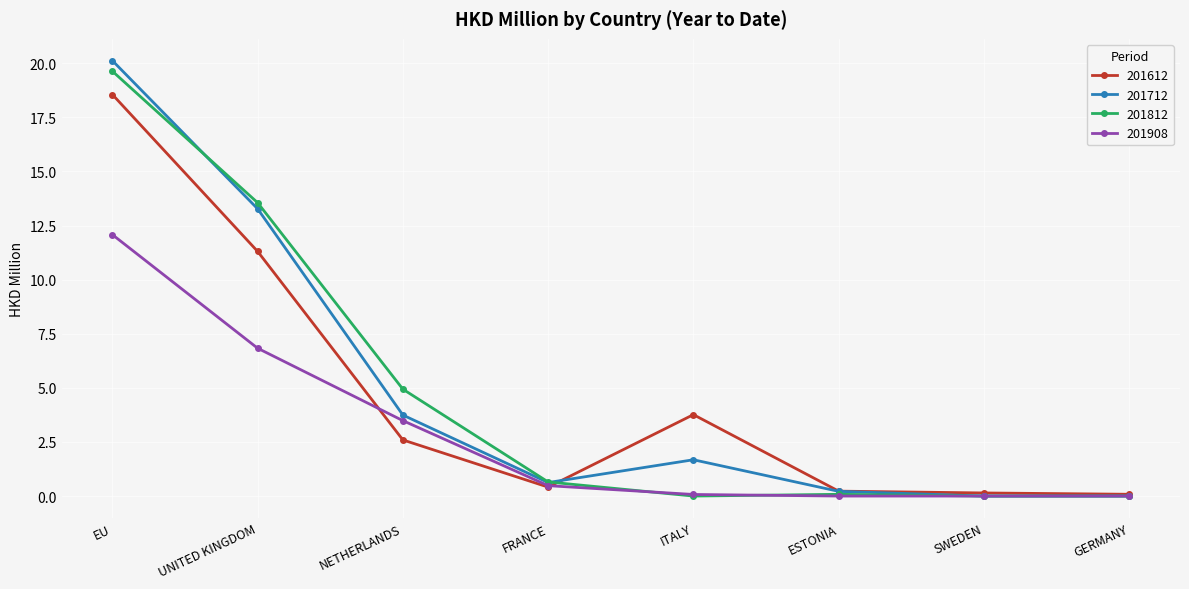

What position from the right is NETHERLANDS?

6